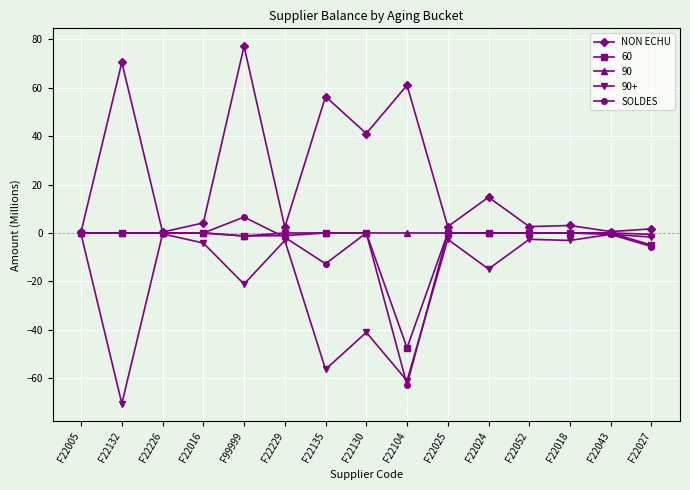

What are all the series names shown in the legend?

NON ECHU, 60, 90, 90+, SOLDES